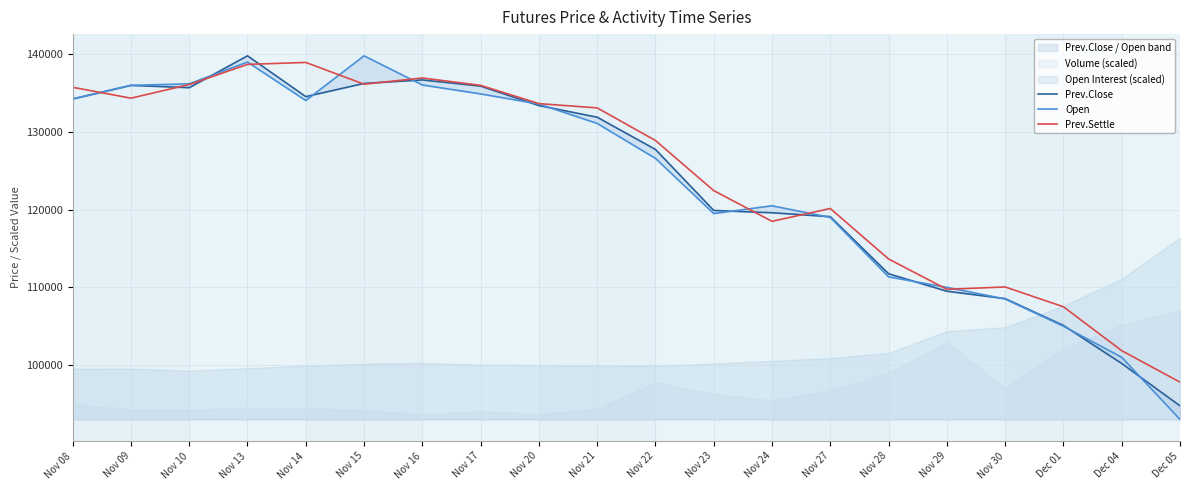

Which category has the lowest value in the Prev.Settle series?

Dec 05